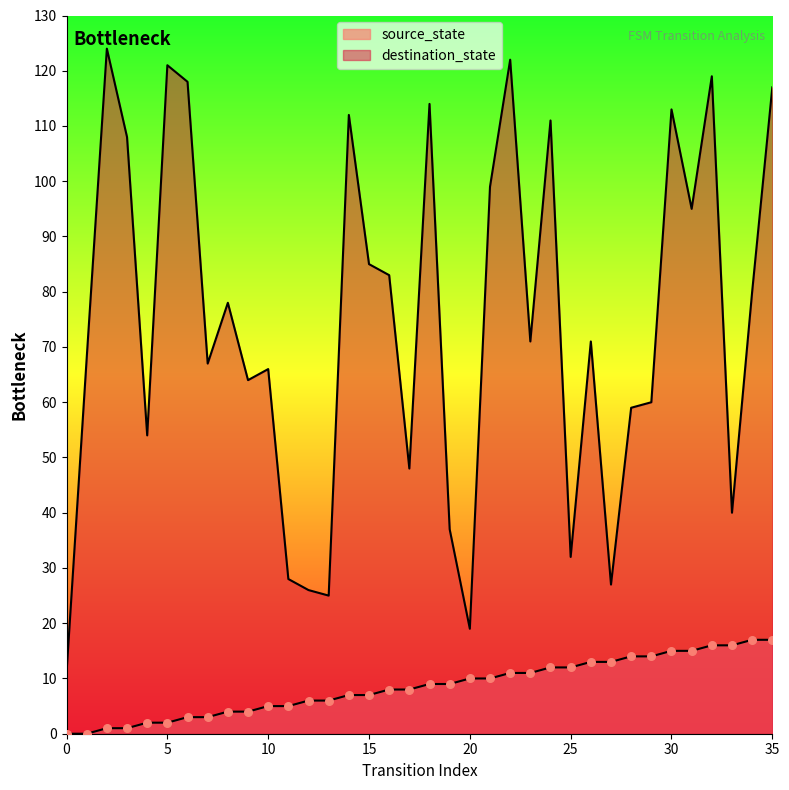

Which series has the widest spread of Y values?

destination_state